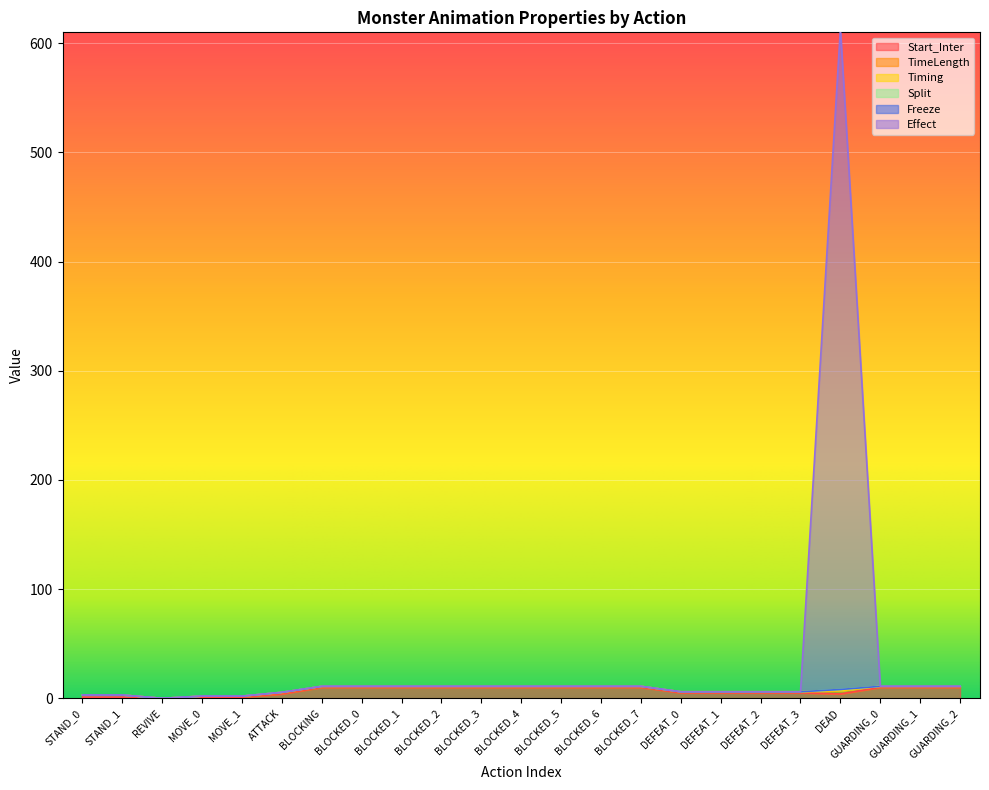

Reading left to right, transcribe all the data shown in this chart.

Start_Inter: STAND_0=1.0	STAND_1=1.0	REVIVE=0.0	MOVE_0=1.0	MOVE_1=1.0	ATTACK=4.0	BLOCKING=10.0	BLOCKED_0=10.0	BLOCKED_1=10.0	BLOCKED_2=10.0	BLOCKED_3=10.0	BLOCKED_4=10.0	BLOCKED_5=10.0	BLOCKED_6=10.0	BLOCKED_7=10.0	DEFEAT_0=5.0	DEFEAT_1=5.0	DEFEAT_2=5.0	DEFEAT_3=5.0	DEAD=4.0	GUARDING_0=10.0	GUARDING_1=10.0	GUARDING_2=10.0
TimeLength: STAND_0=2.0	STAND_1=2.0	REVIVE=0.0	MOVE_0=1.0	MOVE_1=1.0	ATTACK=1.0	BLOCKING=1.0	BLOCKED_0=1.0	BLOCKED_1=1.0	BLOCKED_2=1.0	BLOCKED_3=1.0	BLOCKED_4=1.0	BLOCKED_5=1.0	BLOCKED_6=1.0	BLOCKED_7=1.0	DEFEAT_0=1.0	DEFEAT_1=1.0	DEFEAT_2=1.0	DEFEAT_3=1.0	DEAD=3.0	GUARDING_0=1.0	GUARDING_1=1.0	GUARDING_2=1.0
Timing: STAND_0=0.0	STAND_1=0.0	REVIVE=0.0	MOVE_0=0.0	MOVE_1=0.0	ATTACK=0.5	BLOCKING=0.0	BLOCKED_0=0.0	BLOCKED_1=0.0	BLOCKED_2=0.0	BLOCKED_3=0.0	BLOCKED_4=0.0	BLOCKED_5=0.0	BLOCKED_6=0.0	BLOCKED_7=0.0	DEFEAT_0=0.0	DEFEAT_1=0.0	DEFEAT_2=0.0	DEFEAT_3=0.0	DEAD=0.1	GUARDING_0=0.0	GUARDING_1=0.0	GUARDING_2=0.0
Split: STAND_0=0.0	STAND_1=0.0	REVIVE=0.0	MOVE_0=0.0	MOVE_1=0.0	ATTACK=0.0	BLOCKING=0.0	BLOCKED_0=0.0	BLOCKED_1=0.0	BLOCKED_2=0.0	BLOCKED_3=0.0	BLOCKED_4=0.0	BLOCKED_5=0.0	BLOCKED_6=0.0	BLOCKED_7=0.0	DEFEAT_0=0.0	DEFEAT_1=0.0	DEFEAT_2=0.0	DEFEAT_3=0.0	DEAD=1.0	GUARDING_0=0.0	GUARDING_1=0.0	GUARDING_2=0.0
Freeze: STAND_0=0.0	STAND_1=0.0	REVIVE=0.0	MOVE_0=0.0	MOVE_1=0.0	ATTACK=0.0	BLOCKING=0.0	BLOCKED_0=0.0	BLOCKED_1=0.0	BLOCKED_2=0.0	BLOCKED_3=0.0	BLOCKED_4=0.0	BLOCKED_5=0.0	BLOCKED_6=0.0	BLOCKED_7=0.0	DEFEAT_0=0.0	DEFEAT_1=0.0	DEFEAT_2=0.0	DEFEAT_3=0.0	DEAD=0.0	GUARDING_0=0.0	GUARDING_1=0.0	GUARDING_2=0.0
Effect: STAND_0=0.0	STAND_1=0.0	REVIVE=0.0	MOVE_0=0.0	MOVE_1=0.0	ATTACK=0.0	BLOCKING=0.0	BLOCKED_0=0.0	BLOCKED_1=0.0	BLOCKED_2=0.0	BLOCKED_3=0.0	BLOCKED_4=0.0	BLOCKED_5=0.0	BLOCKED_6=0.0	BLOCKED_7=0.0	DEFEAT_0=0.0	DEFEAT_1=0.0	DEFEAT_2=0.0	DEFEAT_3=0.0	DEAD=605.0	GUARDING_0=0.0	GUARDING_1=0.0	GUARDING_2=0.0